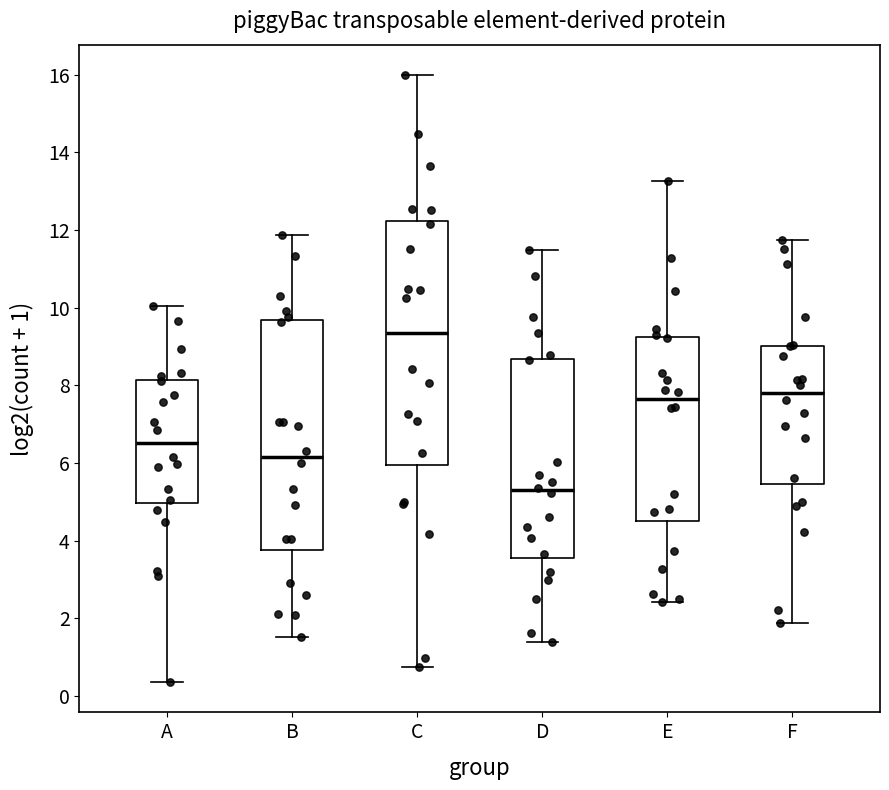

Which box is the tallest, from its lower edge to its upper edge?

C